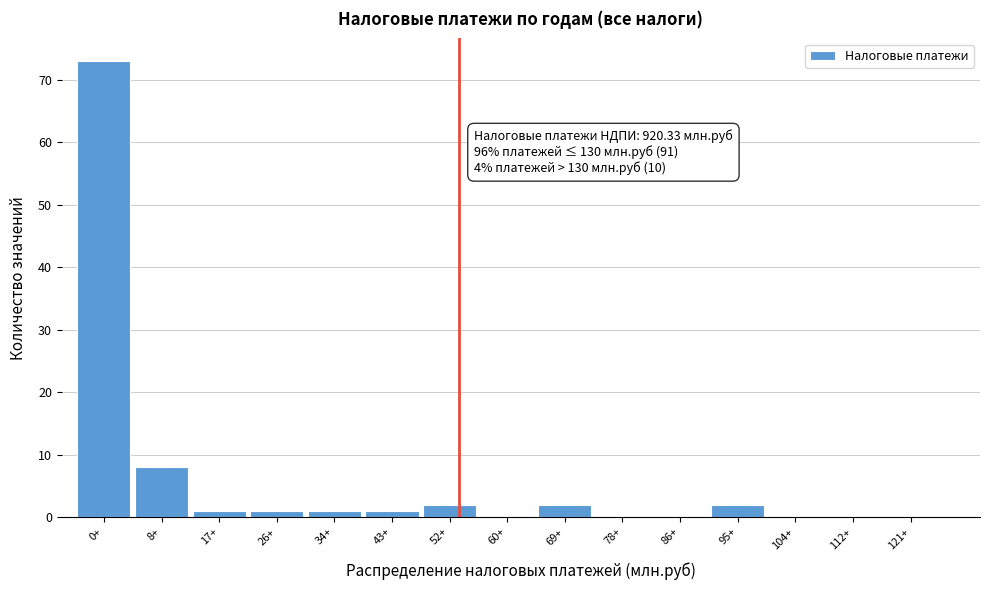

Reading right to left, list all the values displayed in this chart.

121+=0	112+=0	104+=0	95+=2	86+=0	78+=0	69+=2	60+=0	52+=2	43+=1	34+=1	26+=1	17+=1	8+=8	0+=73